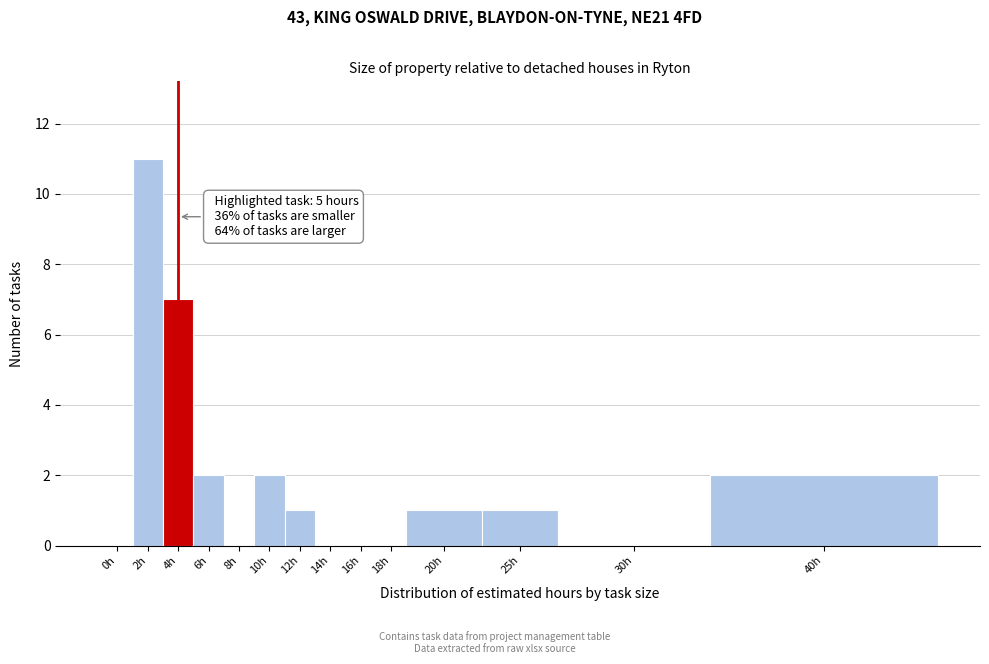

Is it true that the value at 4h is 3?

False